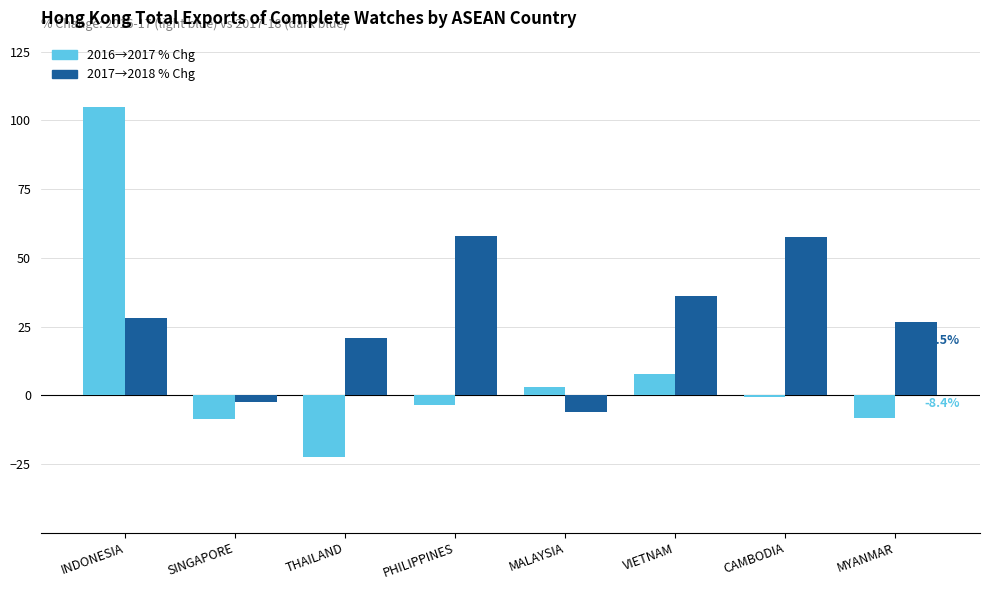

What is the total value across all series at INDONESIA?

132.9